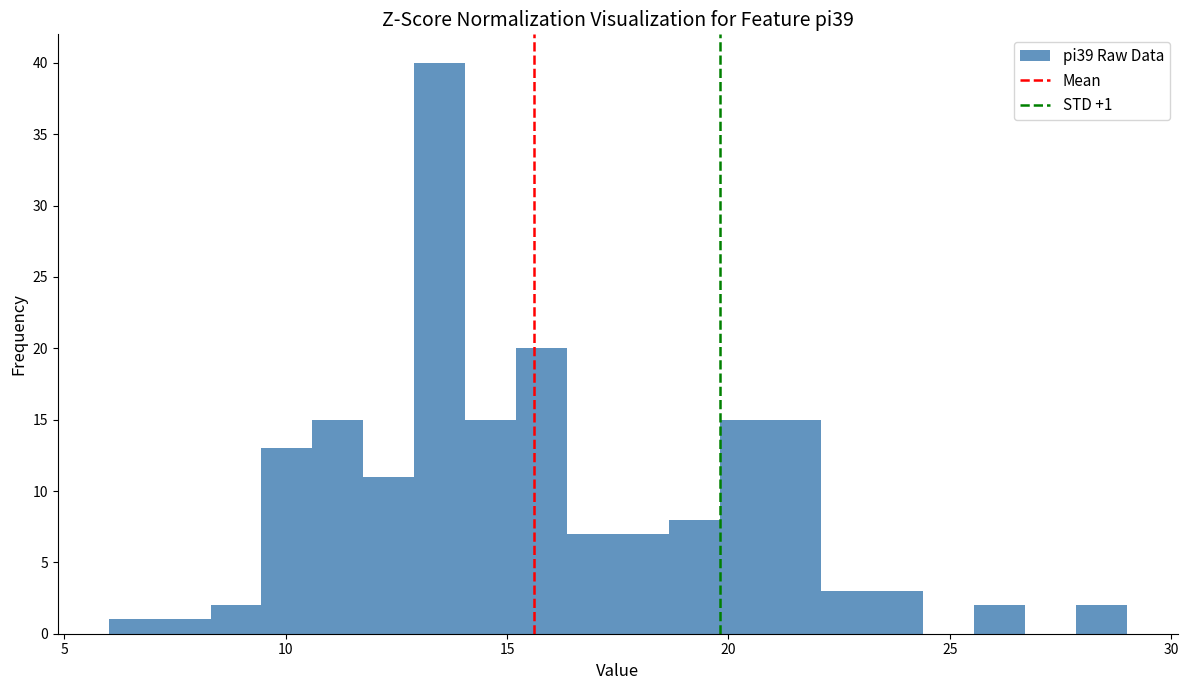

Around what value on the x-axis is the tallest bar? Give the approximate position of its centre, as read against the axis.

13.5